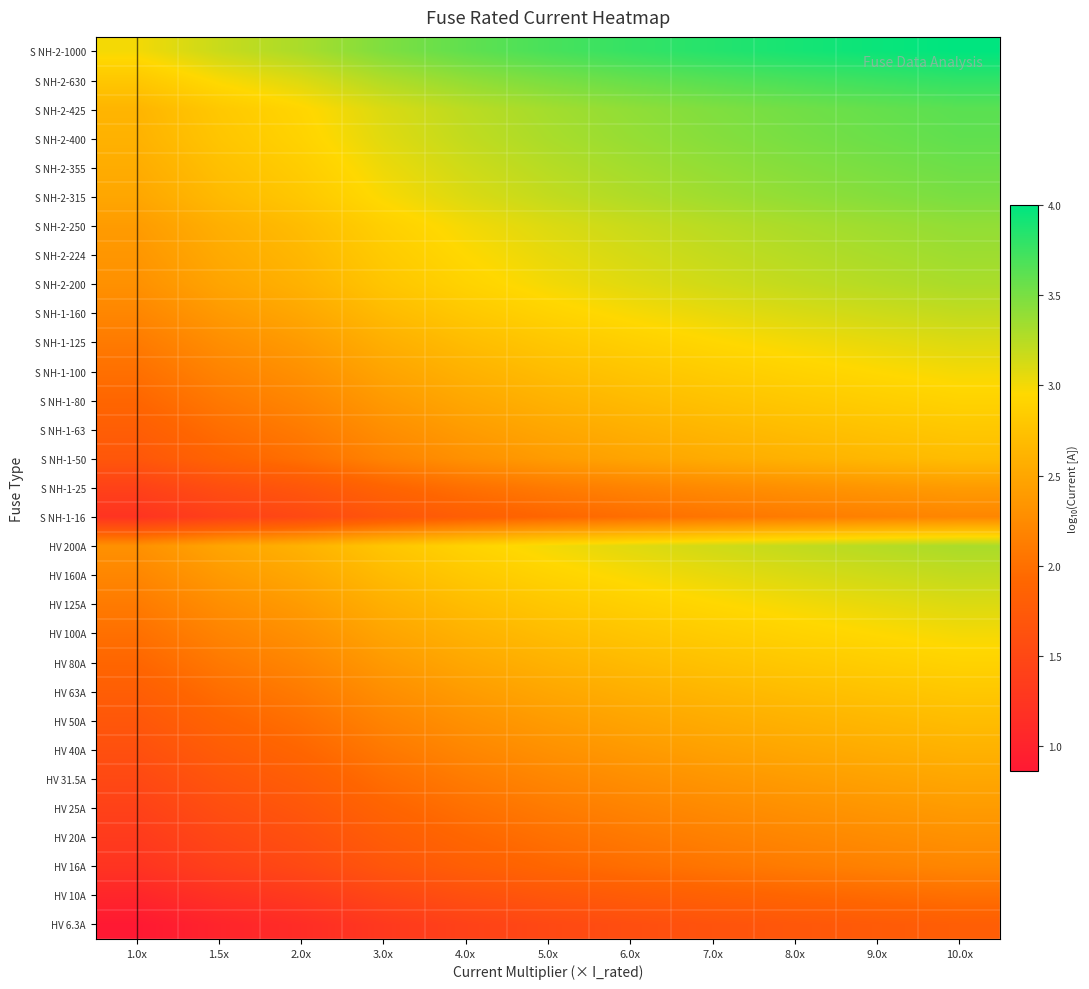

At which category does the chart reach its peak across all series?

10.0x